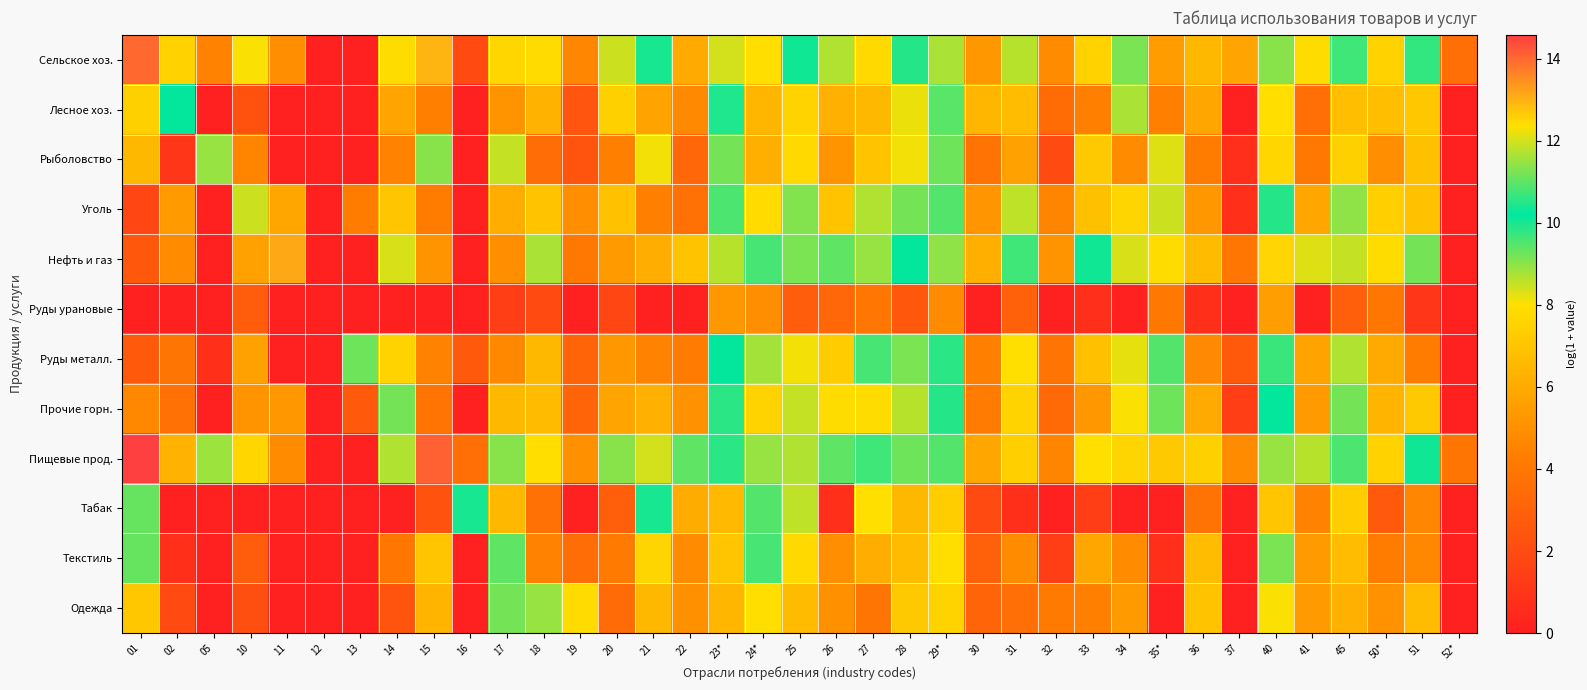

Reading left to right, list all the values displayed in this chart.

Сельское хоз.: 01=14.0	02=7.5	05=4.5	10=8.1	11=4.9	12=0.0	13=0.0	14=7.9	15=13.0	16=1.9	17=7.7	18=7.9	19=4.7	20=8.5	21=10.0	22=6.0	23*=12.0	24*=12.4	25=10.0	26=8.7	27=7.8	28=9.9	29*=11.6	30=5.3	31=8.6	32=4.8	33=7.5	34=9.2	35*=5.5	36=6.5	37=5.8	40=11.4	41=7.9	45=9.6	50*=7.5	51=10.6	52*=3.6
Лесное хоз.: 01=7.5	02=10.2	05=0.0	10=2.3	11=0.0	12=0.0	13=0.0	14=5.8	15=4.4	16=0.0	17=5.2	18=6.3	19=2.5	20=7.4	21=5.7	22=4.8	23*=10.4	24*=6.4	25=7.6	26=6.3	27=6.5	28=8.2	29*=9.4	30=6.5	31=6.7	32=3.5	33=4.4	34=8.7	35*=4.4	36=5.9	37=0.0	40=7.9	41=3.6	45=6.8	50*=6.8	51=7.1	52*=0.0
Рыболовство: 01=6.5	02=1.1	05=8.9	10=4.6	11=0.0	12=0.0	13=0.0	14=4.5	15=9.0	16=0.0	17=8.5	18=3.6	19=2.4	20=4.4	21=8.1	22=3.3	23*=11.2	24*=6.2	25=7.8	26=5.2	27=6.9	28=8.1	29*=9.3	30=3.8	31=5.7	32=1.9	33=7.2	34=4.9	35*=8.3	36=4.3	37=0.7	40=7.7	41=4.1	45=7.4	50*=5.0	51=6.8	52*=0.0
Уголь: 01=1.8	02=5.5	05=0.0	10=12.0	11=5.9	12=0.0	13=4.2	14=7.0	15=4.2	16=0.0	17=6.1	18=6.9	19=4.9	20=6.8	21=4.4	22=3.7	23*=10.8	24*=7.9	25=9.1	26=6.9	27=8.7	28=9.2	29*=10.9	30=5.2	31=8.6	32=4.6	33=6.8	34=7.6	35*=8.4	36=5.3	37=0.7	40=9.9	41=5.9	45=9.0	50*=7.4	51=6.9	52*=0.0
Нефть и газ: 01=2.6	02=4.9	05=0.0	10=5.6	11=13.2	12=0.0	13=0.0	14=8.3	15=5.1	16=0.0	17=4.9	18=8.7	19=4.1	20=5.4	21=6.2	22=6.9	23*=11.8	24*=10.8	25=9.1	26=9.4	27=11.4	28=10.2	29*=11.4	30=6.2	31=10.8	32=5.2	33=10.1	34=8.3	35*=7.9	36=6.7	37=4.0	40=12.5	41=8.3	45=11.9	50*=7.9	51=11.2	52*=0.0
Руды урановые: 01=0.0	02=0.0	05=0.0	10=2.8	11=0.0	12=0.0	13=0.0	14=0.0	15=0.0	16=0.0	17=1.4	18=1.9	19=0.0	20=1.8	21=0.0	22=0.0	23*=5.3	24*=4.9	25=2.8	26=3.3	27=4.0	28=2.6	29*=4.8	30=0.0	31=2.9	32=0.0	33=0.7	34=0.0	35*=4.1	36=0.7	37=0.0	40=5.6	41=0.0	45=2.9	50*=3.9	51=1.1	52*=0.0
Руды металл.: 01=2.7	02=3.9	05=0.7	10=5.7	11=0.0	12=0.0	13=9.2	14=7.5	15=4.5	16=2.6	17=4.7	18=6.5	19=3.2	20=5.3	21=4.5	22=4.2	23*=10.2	24*=8.8	25=8.1	26=7.3	27=9.6	28=9.2	29*=10.6	30=4.4	31=8.0	32=3.9	33=6.8	34=8.2	35*=9.5	36=4.8	37=2.7	40=10.7	41=5.7	45=8.7	50*=6.0	51=4.2	52*=0.0
Прочие горн.: 01=4.7	02=3.7	05=0.0	10=5.1	11=5.3	12=0.0	13=2.7	14=9.2	15=3.9	16=0.0	17=6.5	18=6.6	19=3.1	20=5.8	21=6.2	22=5.1	23*=10.6	24*=7.5	25=8.5	26=7.9	27=7.9	28=8.6	29*=10.5	30=4.2	31=7.5	32=3.4	33=5.3	34=8.0	35*=9.2	36=6.0	37=1.4	40=10.2	41=5.4	45=9.2	50*=6.4	51=7.1	52*=0.0
Пищевые прод.: 01=14.6	02=6.3	05=11.6	10=7.7	11=4.9	12=0.0	13=0.0	14=8.7	15=14.1	16=3.6	17=9.0	18=8.0	19=5.0	20=9.0	21=12.0	22=9.4	23*=10.5	24*=11.5	25=11.7	26=11.0	27=9.7	28=11.1	29*=10.9	30=5.9	31=7.4	32=4.6	33=8.0	34=7.6	35*=7.1	36=7.5	37=4.8	40=11.5	41=8.6	45=9.5	50*=7.5	51=10.4	52*=3.9
Табак: 01=11.1	02=0.0	05=0.0	10=0.0	11=0.0	12=0.0	13=0.0	14=0.0	15=2.3	16=10.0	17=6.5	18=3.7	19=0.0	20=2.9	21=10.4	22=6.1	23*=6.6	24*=9.5	25=8.6	26=0.7	27=8.0	28=6.5	29*=7.3	30=1.9	31=0.7	32=0.0	33=1.4	34=0.0	35*=0.0	36=3.8	37=0.0	40=7.0	41=4.4	45=7.3	50*=2.7	51=4.6	52*=0.0
Текстиль: 01=9.3	02=0.7	05=0.0	10=2.8	11=0.0	12=0.0	13=0.0	14=4.0	15=7.0	16=0.0	17=11.0	18=4.6	19=3.6	20=4.1	21=7.6	22=4.9	23*=7.1	24*=10.8	25=7.8	26=4.9	27=6.1	28=6.6	29*=8.0	30=2.9	31=4.8	32=1.4	33=5.8	34=4.9	35*=0.7	36=6.7	37=0.0	40=9.1	41=5.4	45=6.7	50*=4.3	51=4.7	52*=0.0
Одежда: 01=7.1	02=1.9	05=0.0	10=2.2	11=0.0	12=0.0	13=0.0	14=2.4	15=6.4	16=0.0	17=11.2	18=8.9	19=7.8	20=3.5	21=6.5	22=5.0	23*=6.5	24*=7.9	25=6.6	26=5.1	27=3.9	28=7.2	29*=7.6	30=3.1	31=3.6	32=4.1	33=4.4	34=5.4	35*=0.0	36=6.9	37=0.0	40=8.1	41=5.4	45=6.2	50*=5.1	51=6.7	52*=0.0